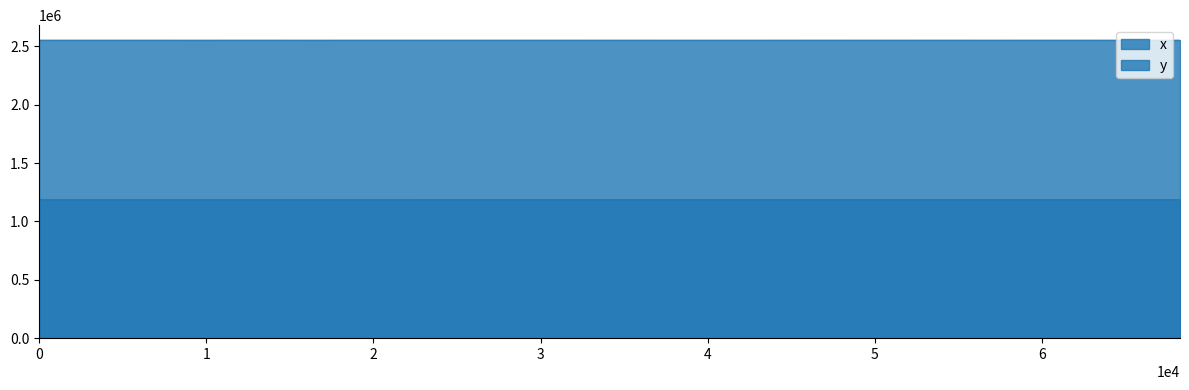

How many series are shown in this chart?

2